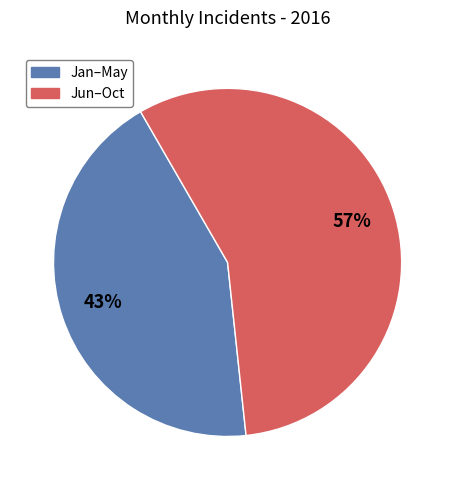

To the nearest percent, what is the average slice percentage?

50%